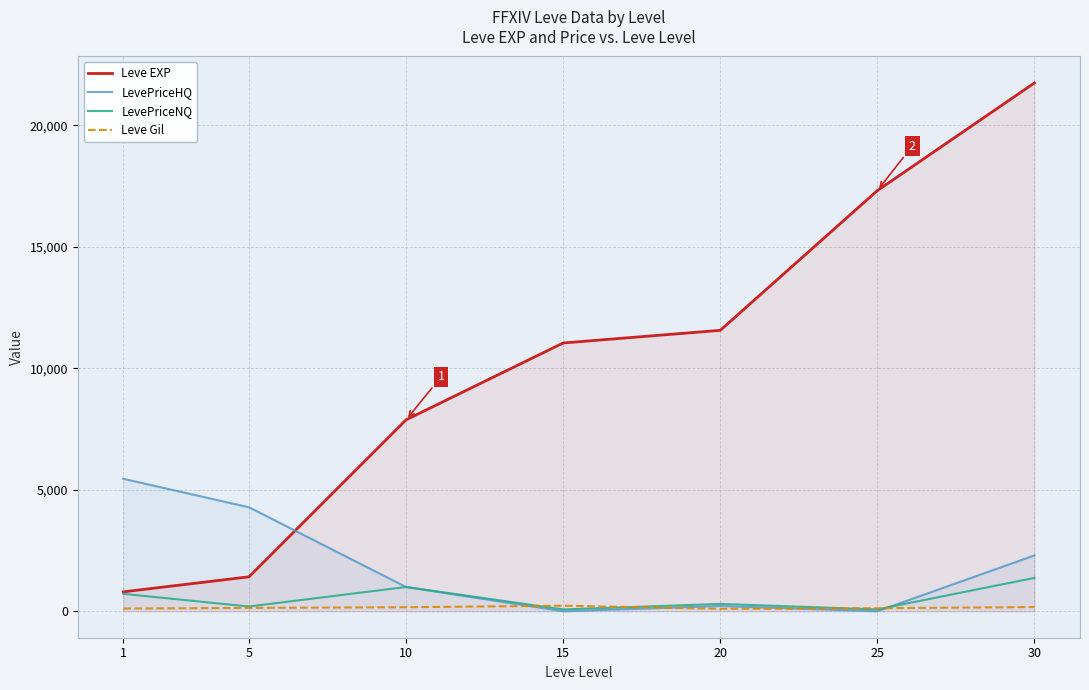

What is the sum of all Leve EXP values?

71750.0